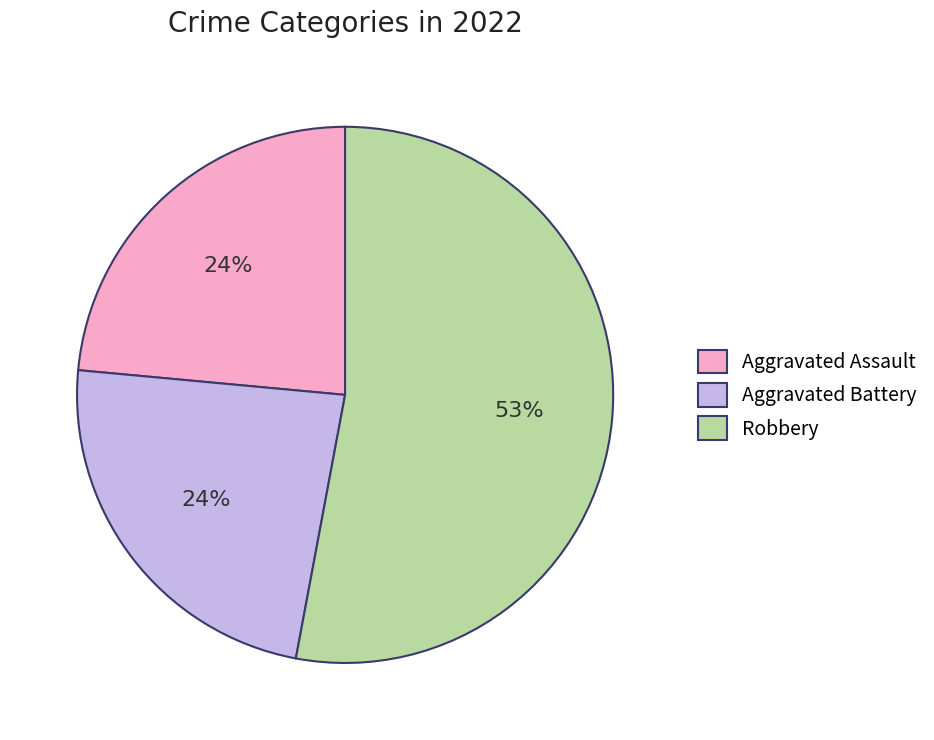

To the nearest percent, what portion does Aggravated Battery represent?

24%